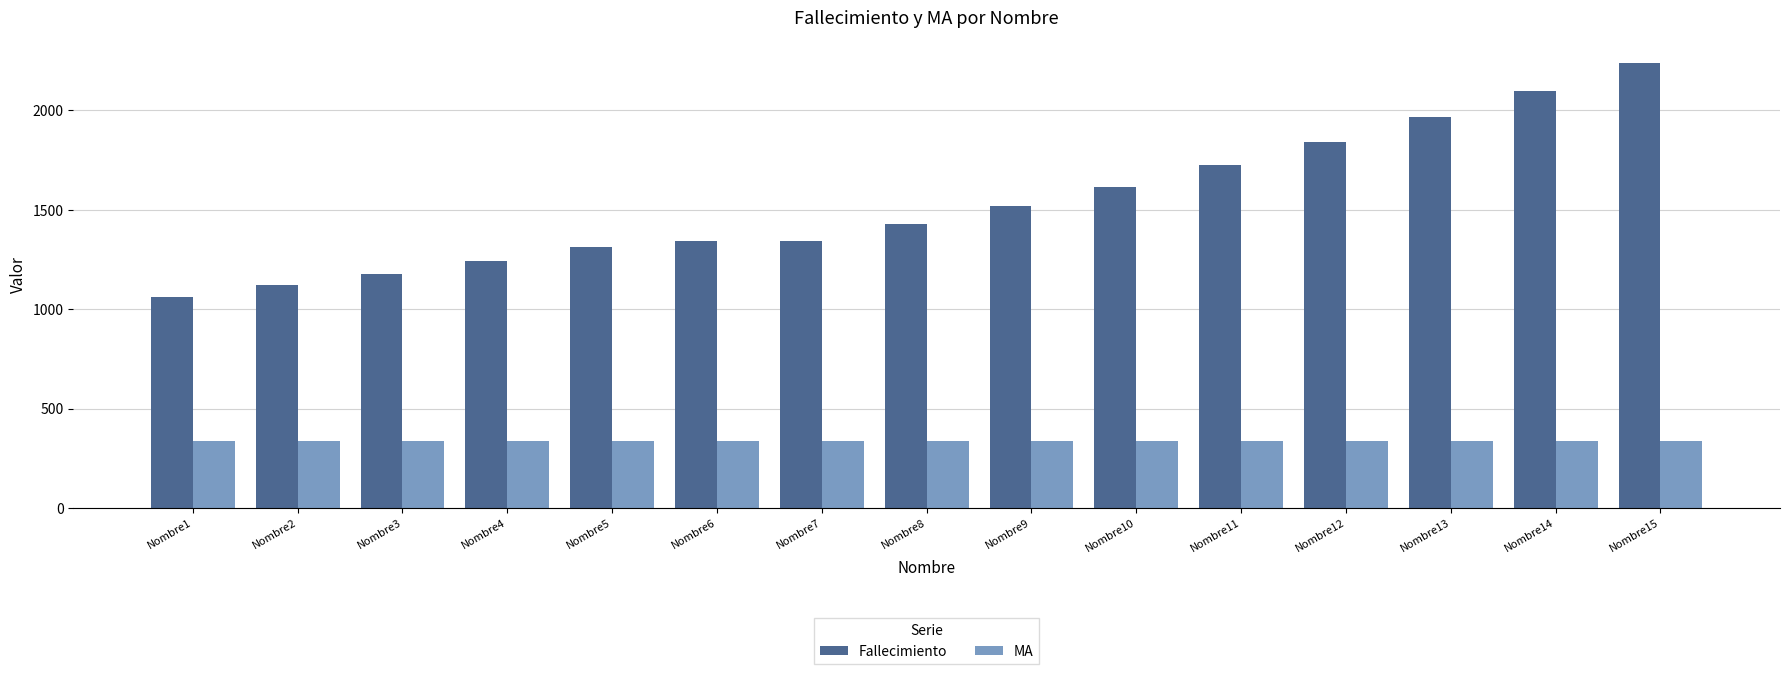

At how many categories does at least one series exceed 2222?

1